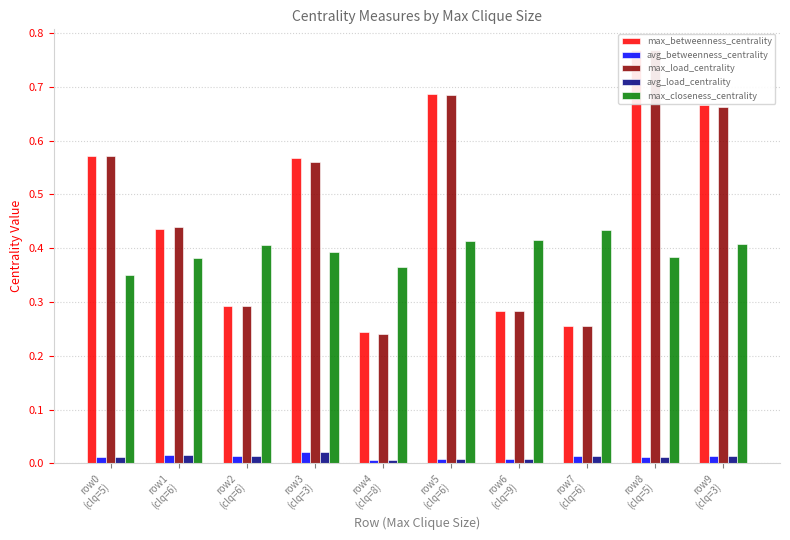

Which category has the lowest value in the avg_betweenness_centrality series?

row4
(clq=8)